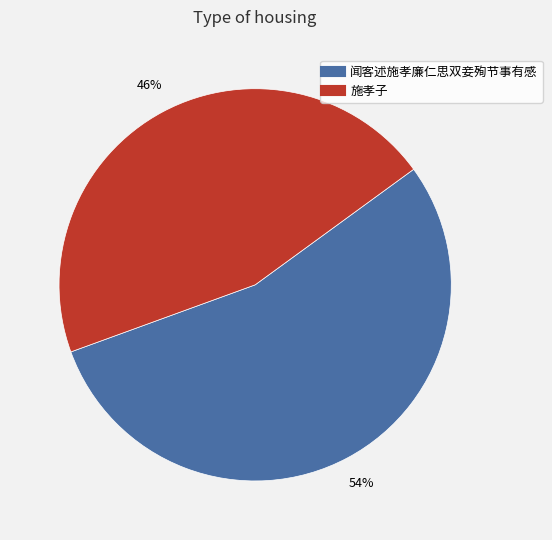

To the nearest percent, what is the average slice percentage?

50%